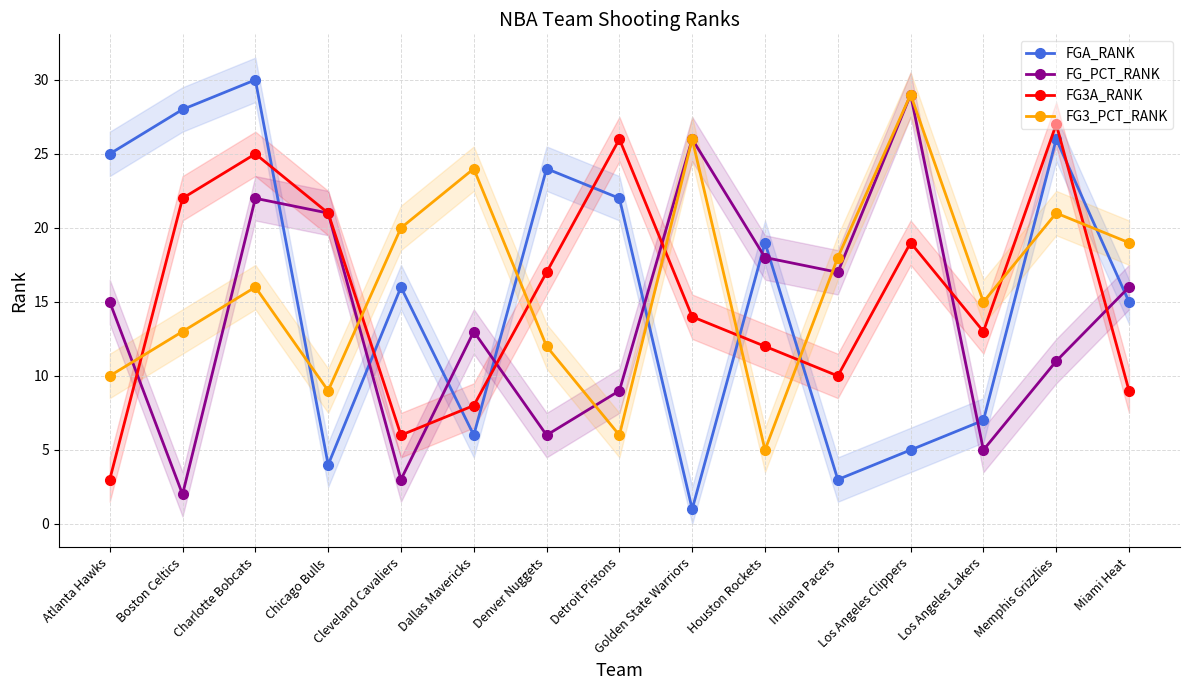

At which category does FGA_RANK reach its first local peak?

Charlotte Bobcats